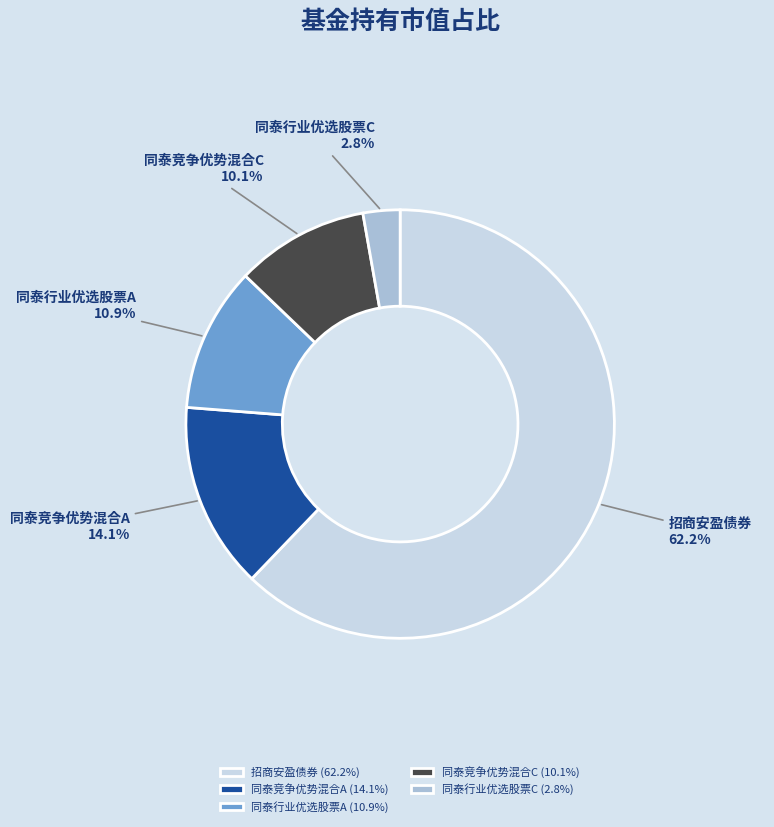

Which has a higher value, 招商安盈债券 or 同泰竞争优势混合A?

招商安盈债券